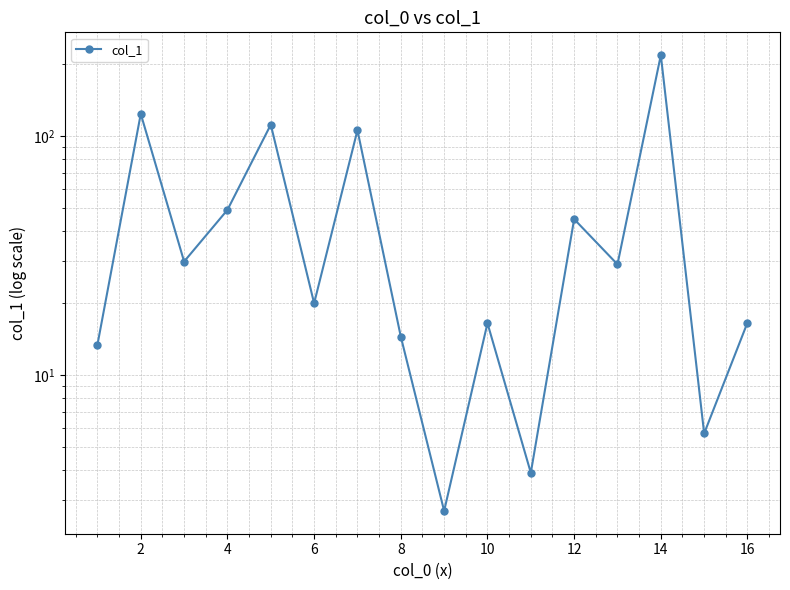

Where is the first local maximum?

2